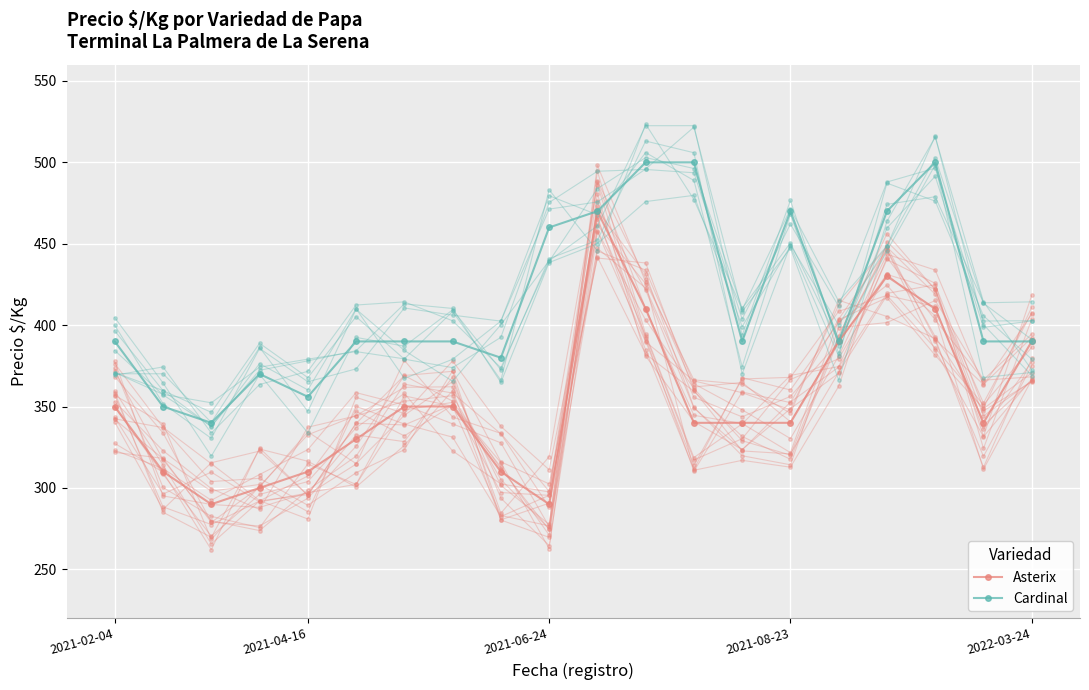

At how many categories does at least one series exceed 508?

2